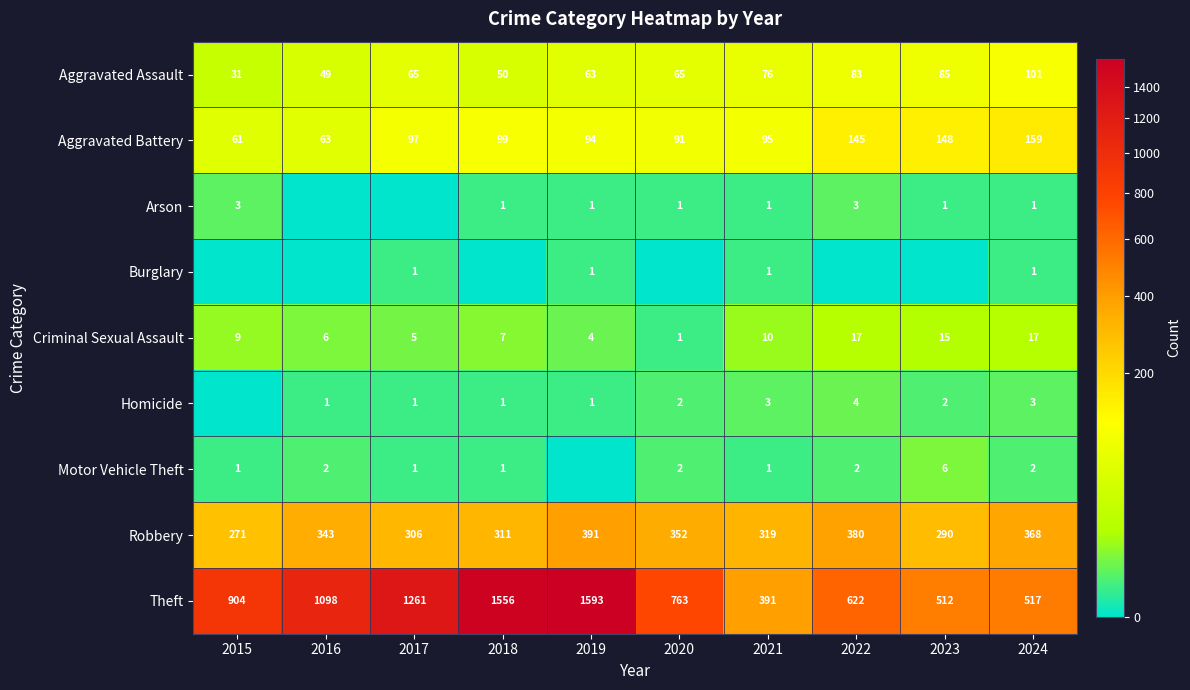

What is the highest value of the Aggravated Assault series?

101